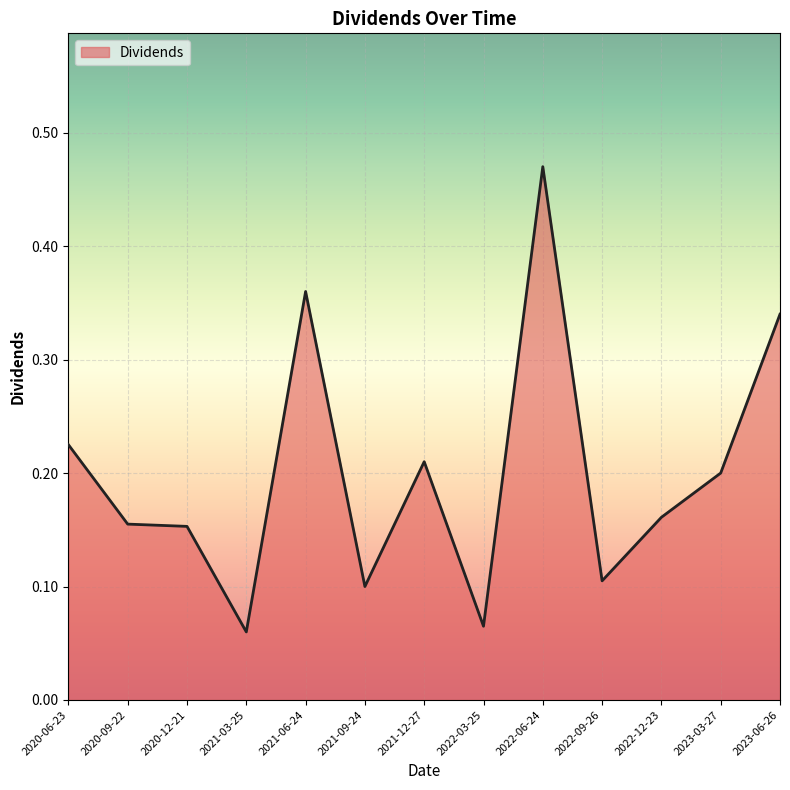

What is the change in value from 2020-09-22 to 2021-12-27?

+0.1